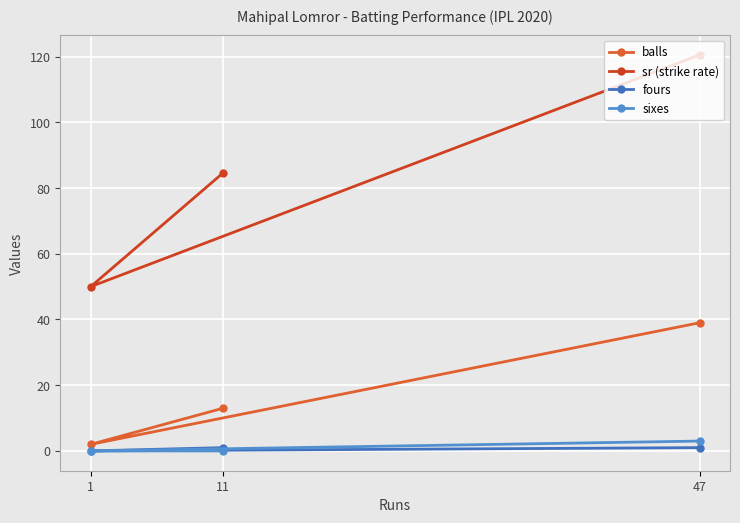

Reading right to left, list all the values displayed in this chart.

balls: 47=39.0	11=13.0	1=2.0
sr (strike rate): 47=120.5	11=84.6	1=50.0
fours: 47=1.0	11=1.0	1=0.0
sixes: 47=3.0	11=0.0	1=0.0